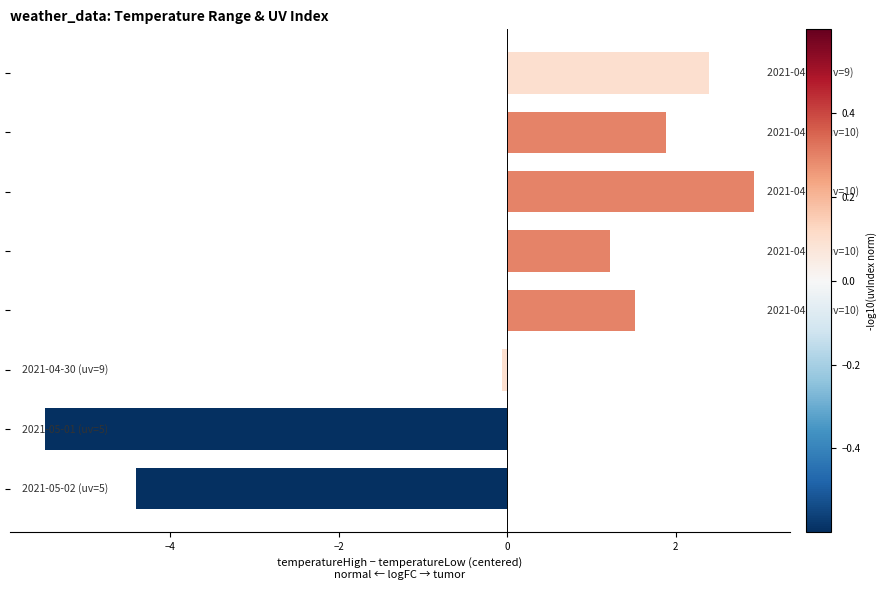

What is the smallest value displayed?

-5.5